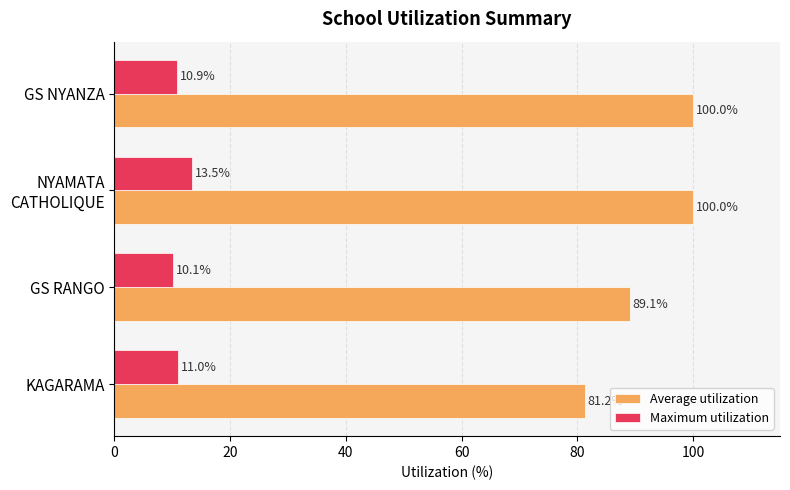

List the series in order of their peak value, highest first.

Average utilization, Maximum utilization